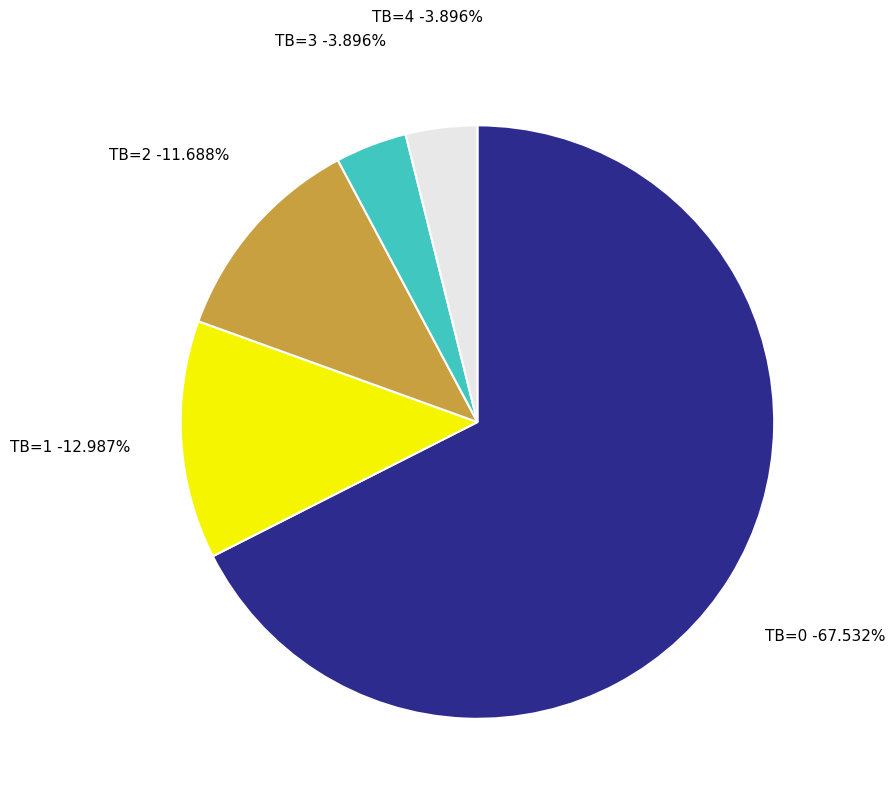

Which slice is the largest?

TB=0